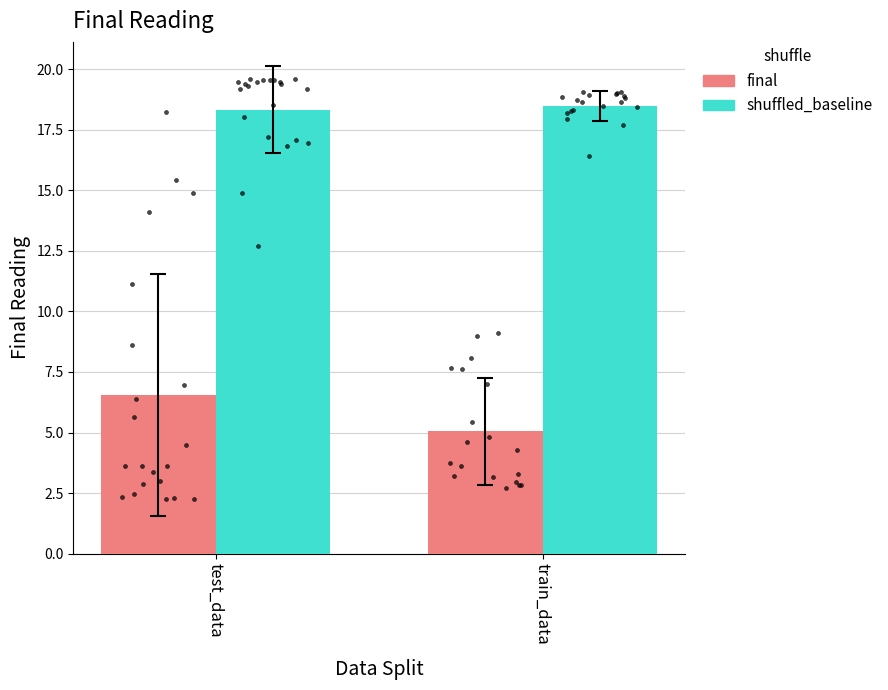

What are all the series names shown in the legend?

final, shuffled_baseline